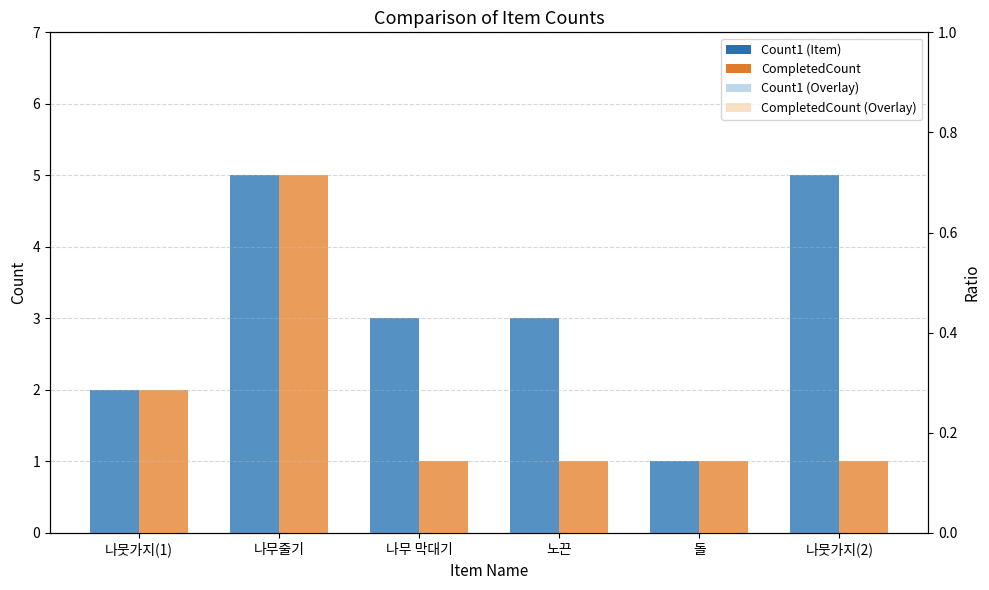

How many bars are there in total?

24